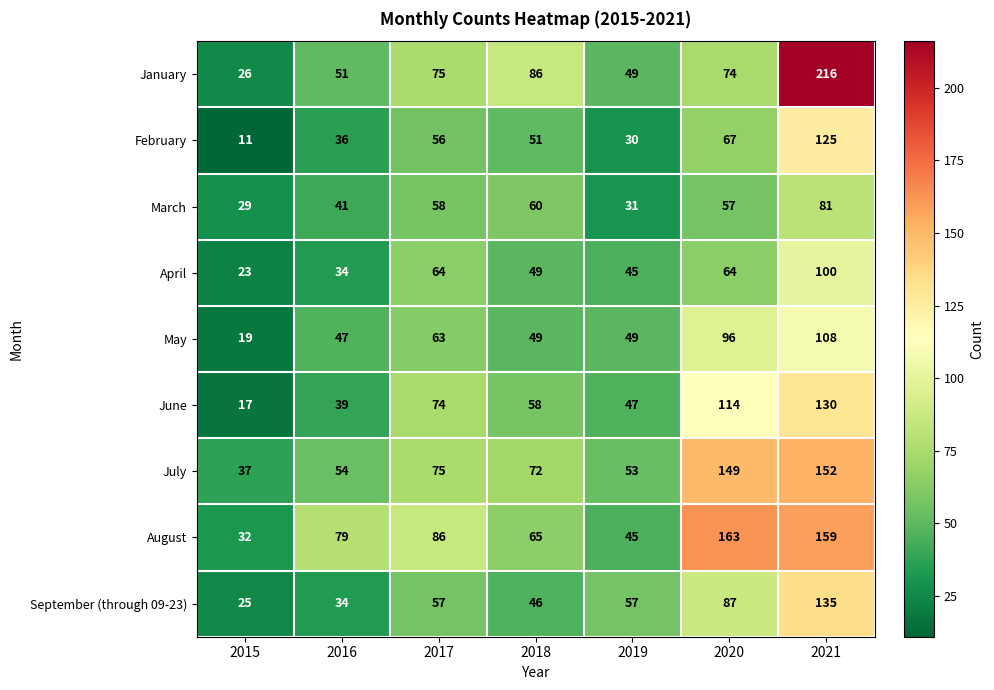

Rank the categories by March value from highest to lowest.

2021, 2018, 2017, 2020, 2016, 2019, 2015